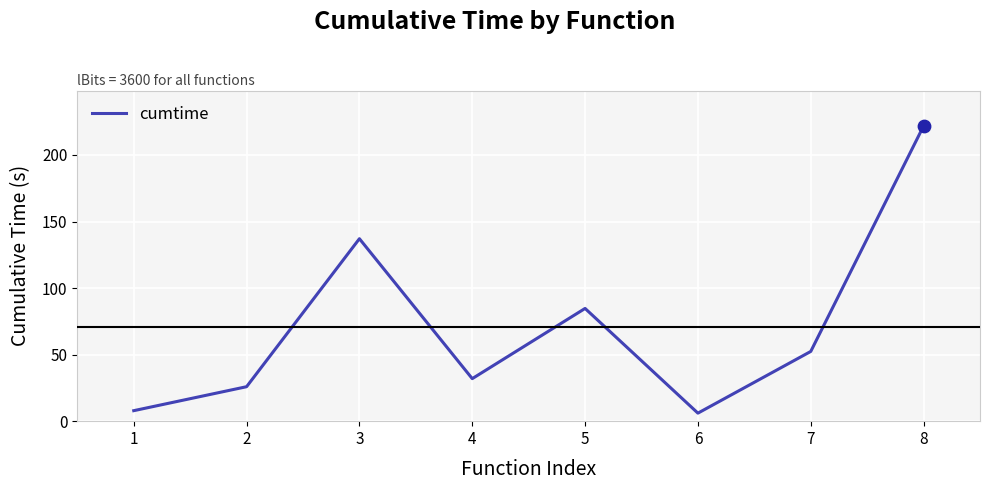

Between 6 and 2, which is larger?

2